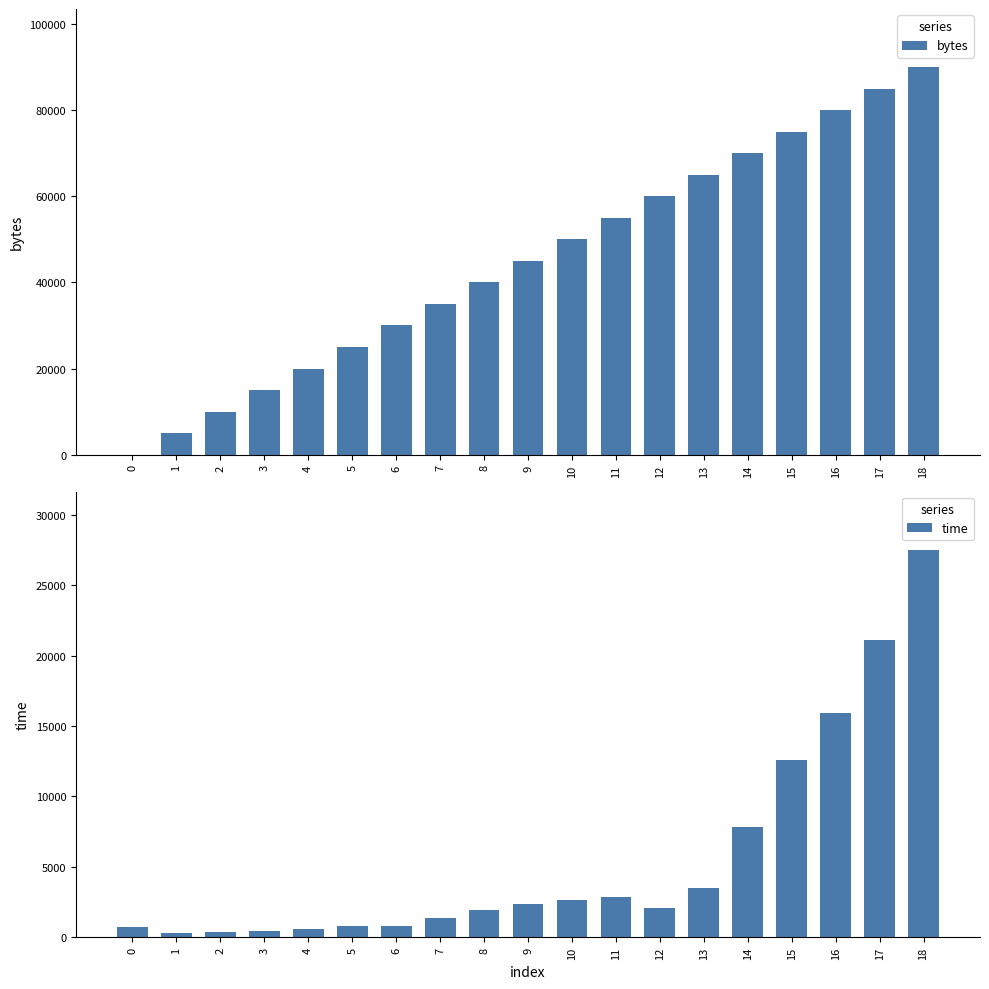

Is it true that time equals 2099.8 at 12?

True